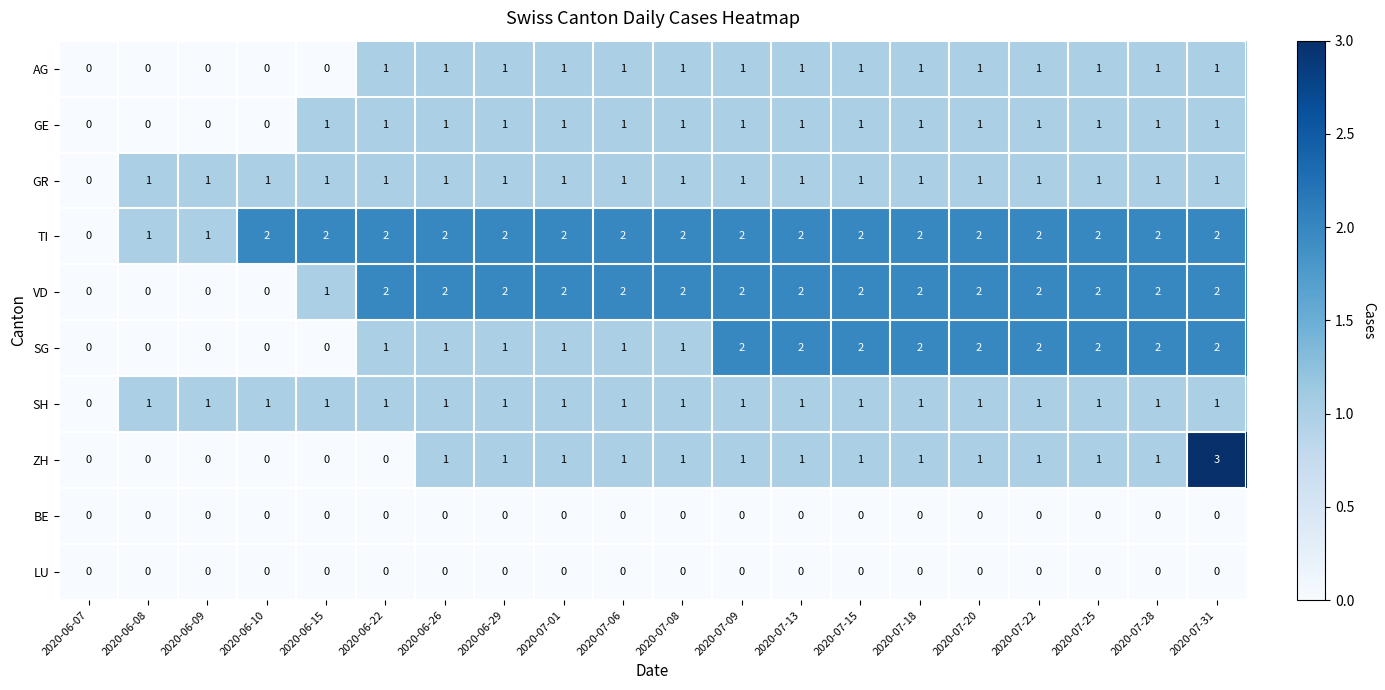

How many distinct data groups are displayed?

10